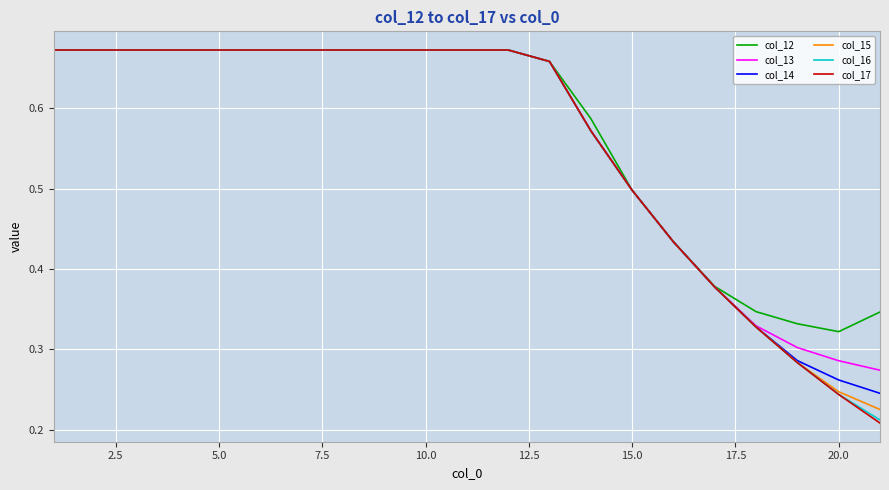

Which series has the largest range (max minus min)?

col_17